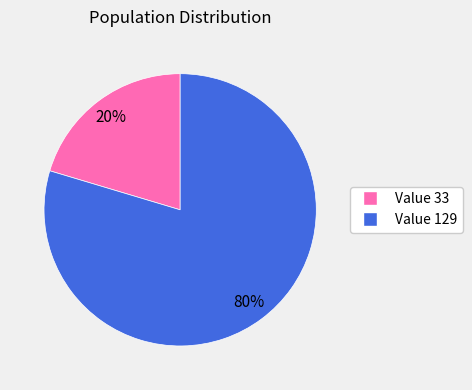

Is it true that Value 33 is 25% of the pie?

False